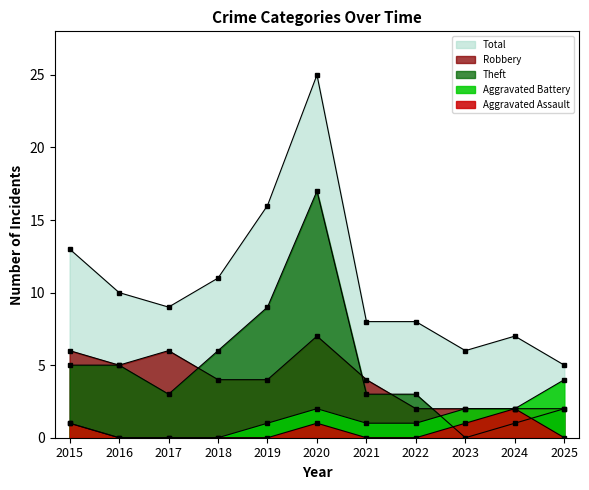

How many data points does each series have?

11